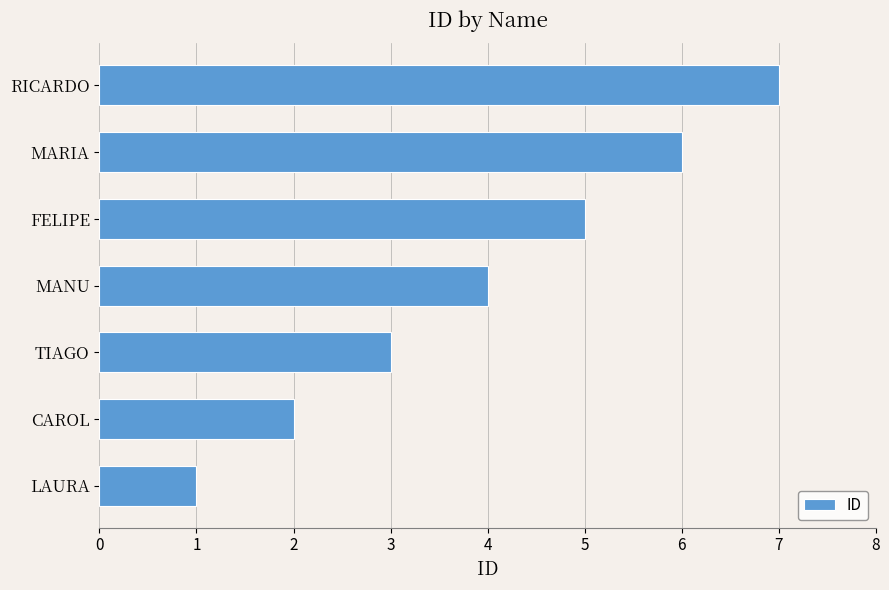

Count the number of data series in this chart.

1